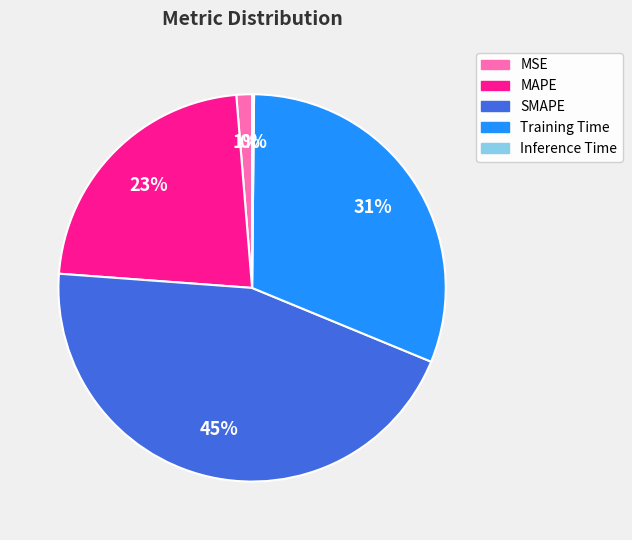

What is the largest slice in the pie chart?

SMAPE